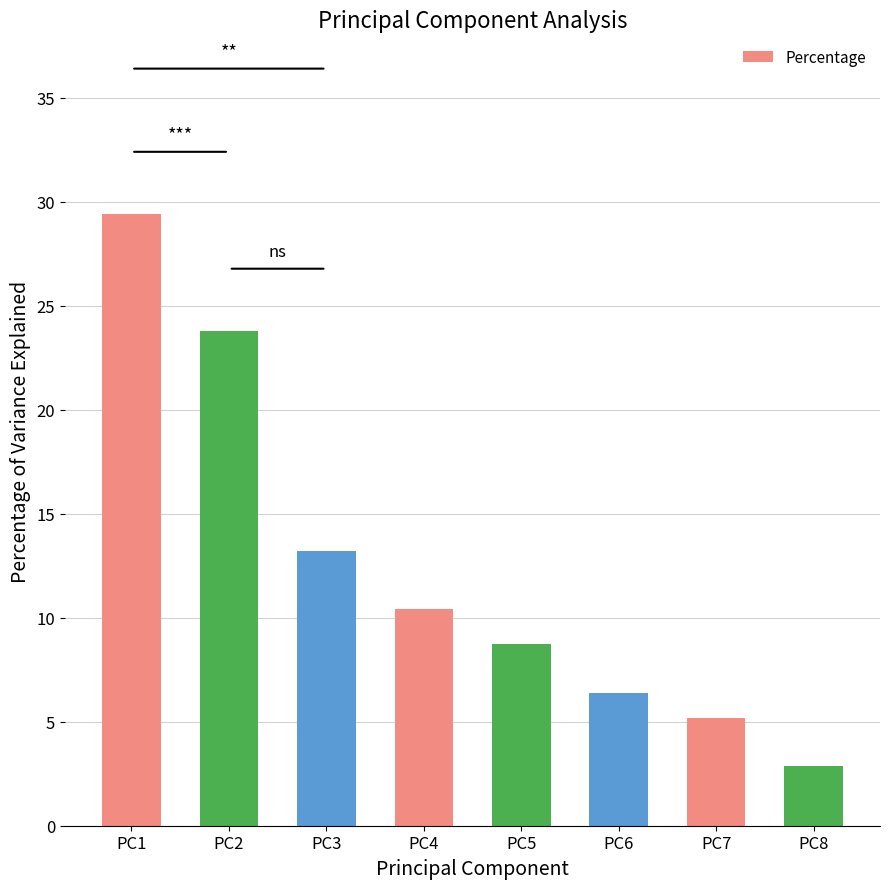

Which label corresponds to the largest value in the chart?

PC1